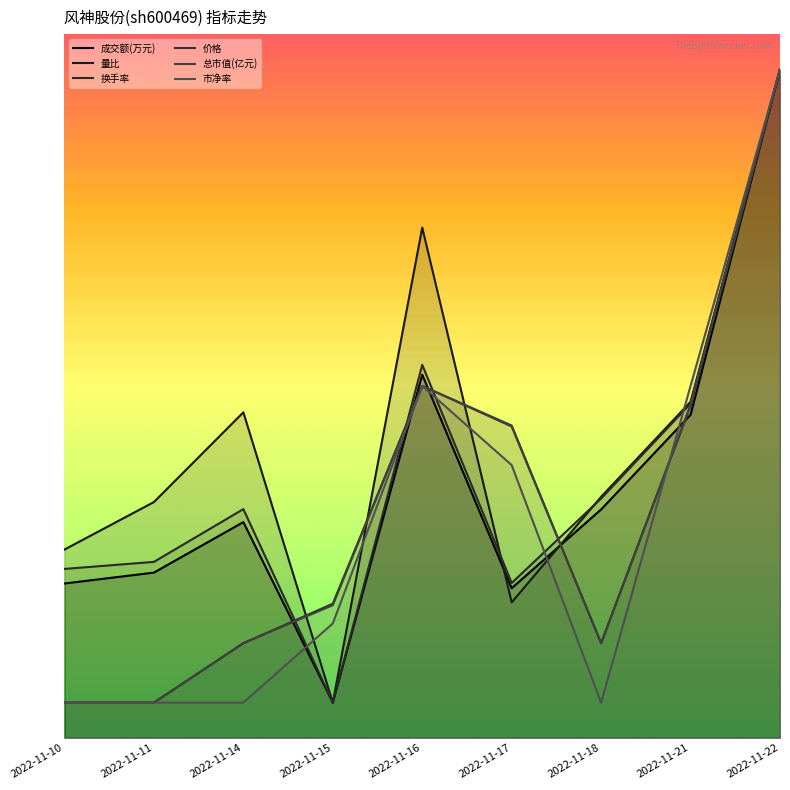

What is the approximate value of 总市值(亿元) at 2022-11-17?

44.2